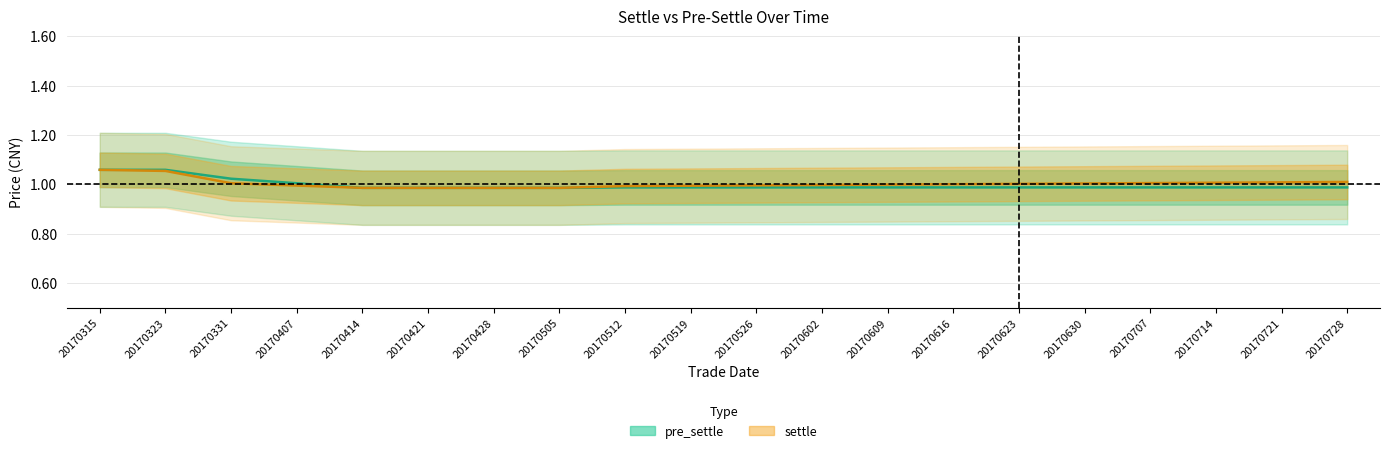

At which label does pre_settle reach its minimum?

20170414